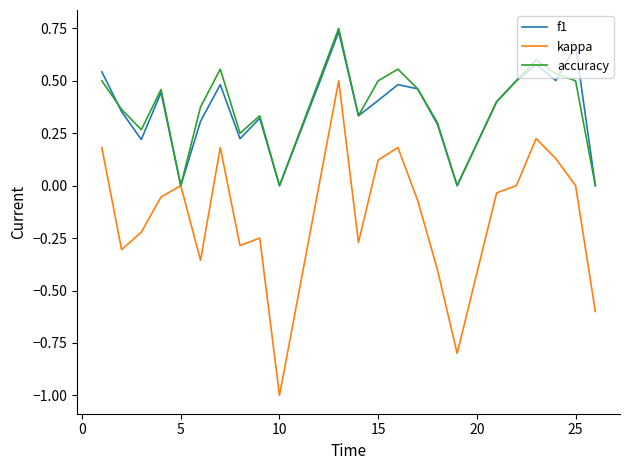

What is the minimum value shown in the chart?

-1.0